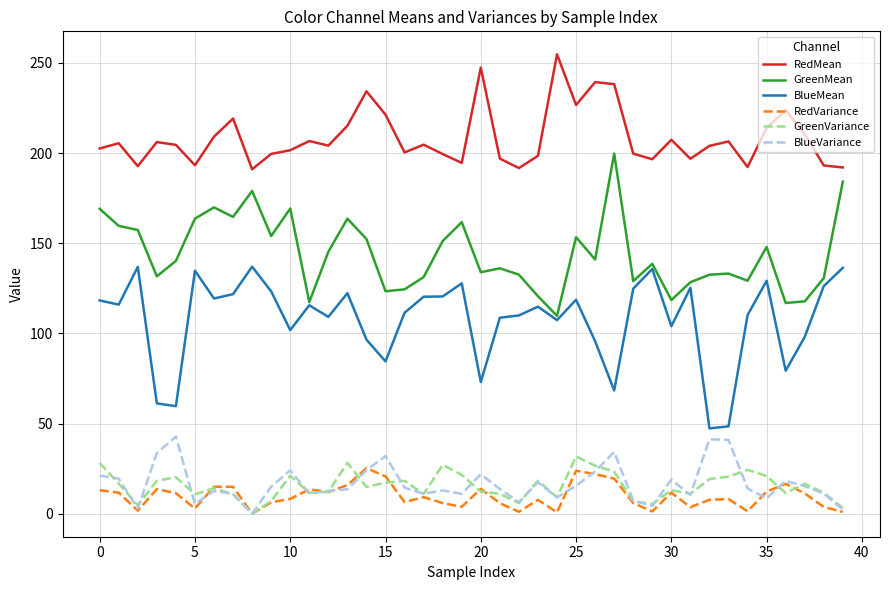

What are all the series names shown in the legend?

RedMean, GreenMean, BlueMean, RedVariance, GreenVariance, BlueVariance